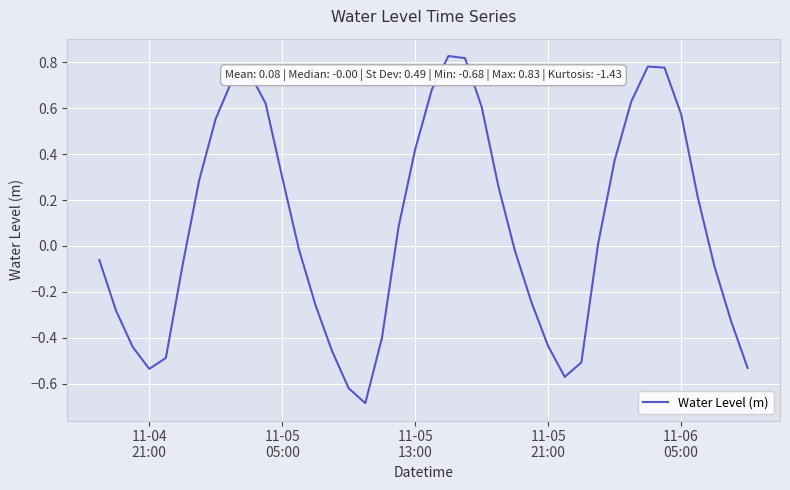

What is the difference between the maximum and minimum values?

1.5